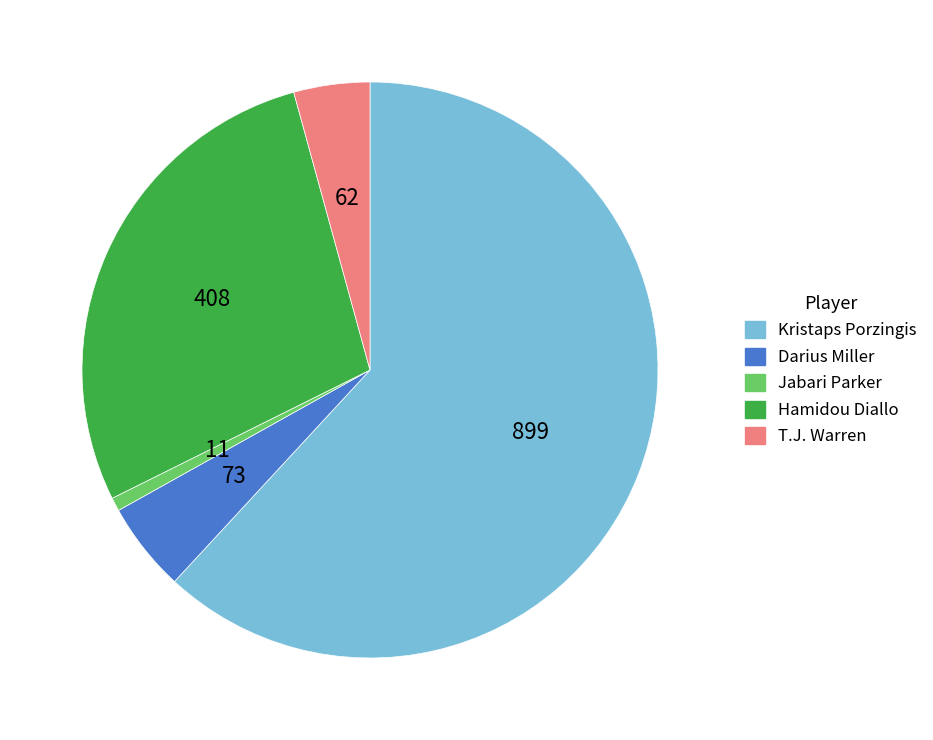

Rank the categories by value from highest to lowest.

Kristaps Porzingis, Hamidou Diallo, Darius Miller, T.J. Warren, Jabari Parker